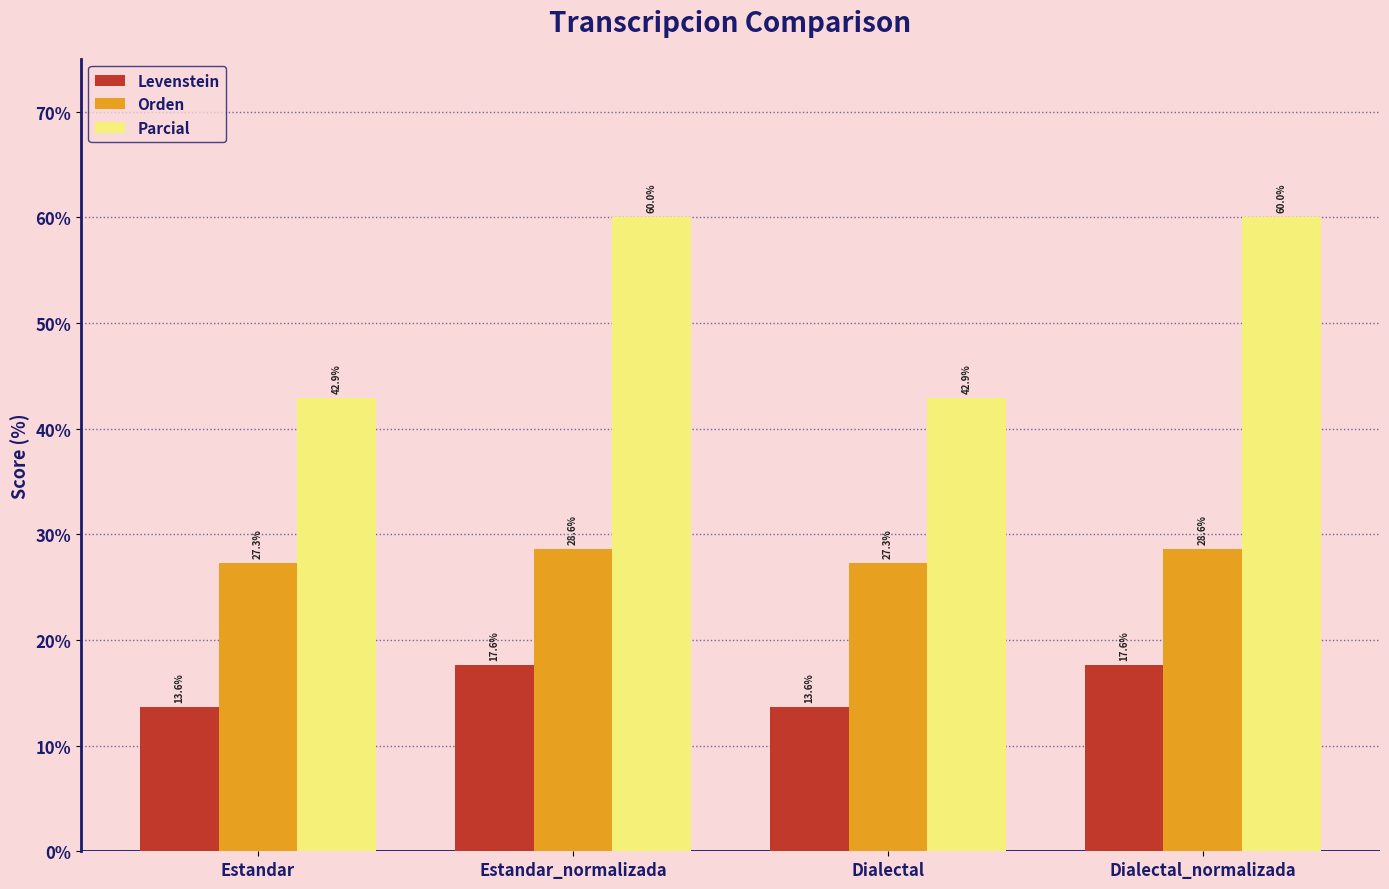

What is the difference between the maximum and minimum values in the Parcial series?

17.1